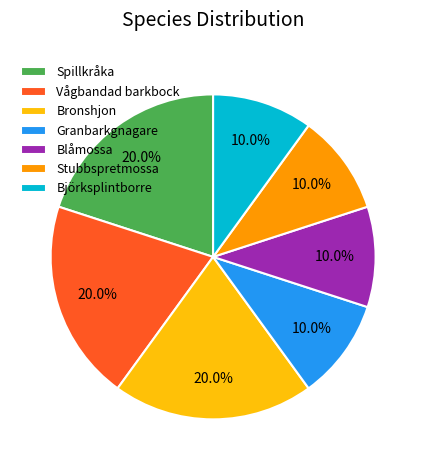

Is Spillkråka the majority of the pie?

No